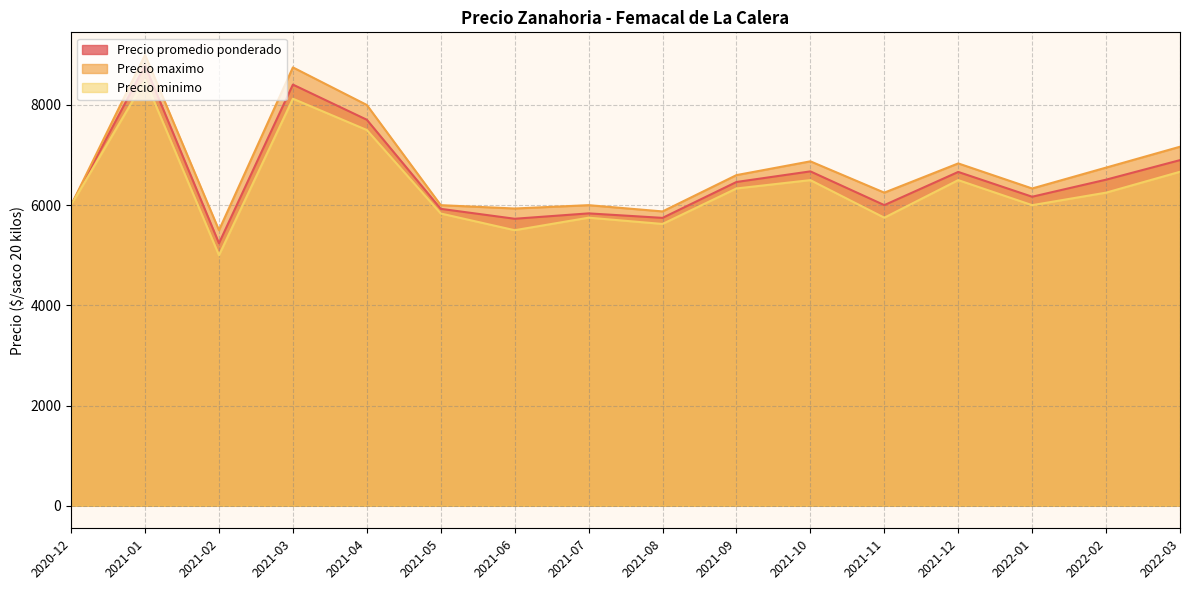

Between 2021-03 and 2021-05, which series saw the biggest shift?

Precio maximo